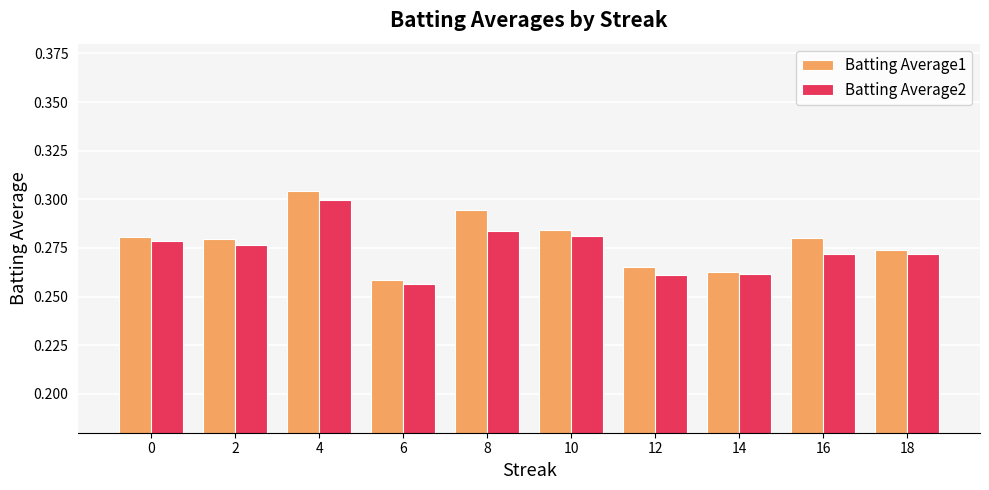

Between 10 and 12, which series saw the biggest shift?

Batting Average2